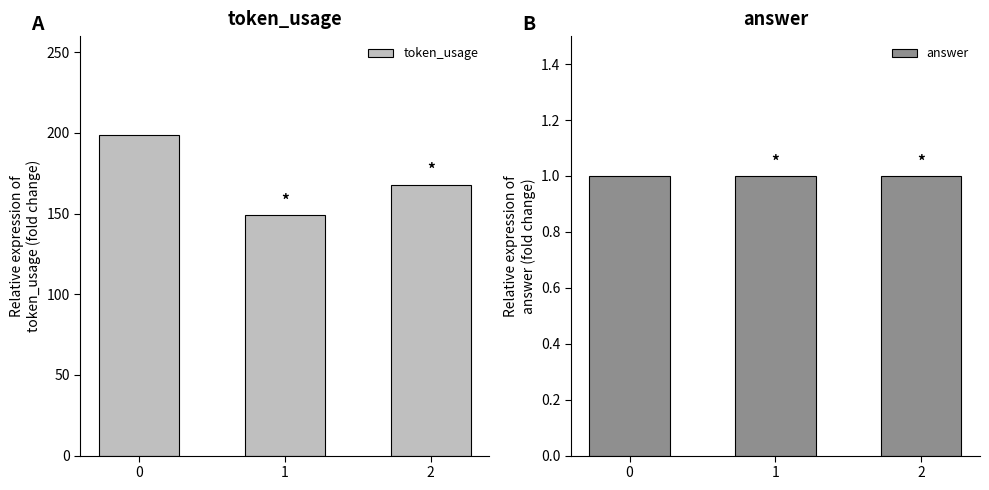

What are all the series names shown in the legend?

token_usage, answer